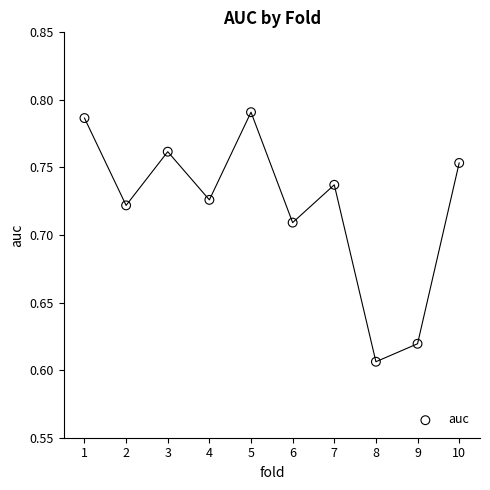

What is the range of X values (max minus min)?

9.0